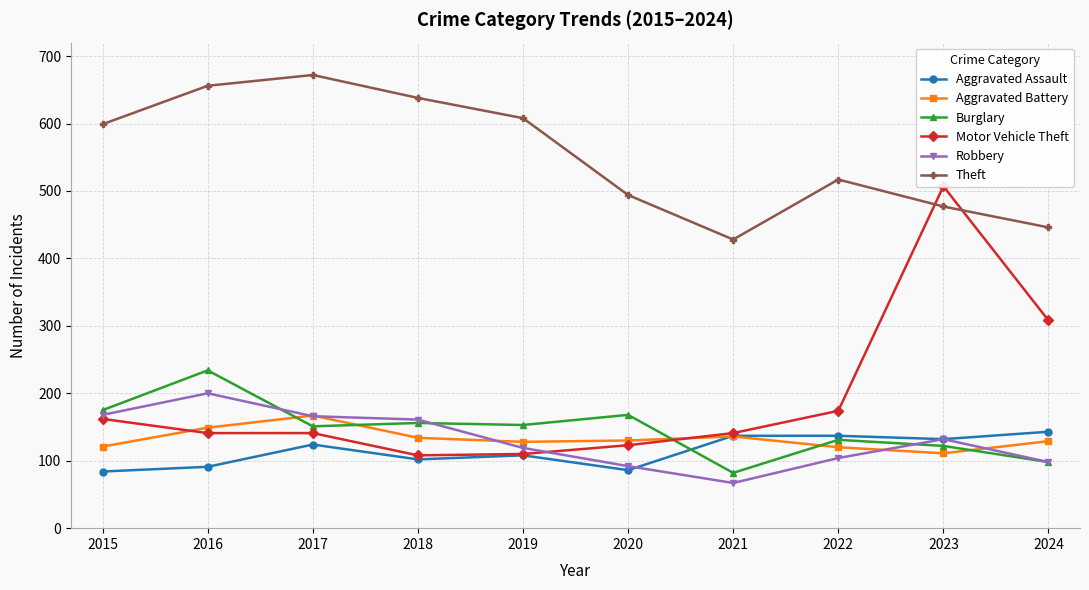

Which series changed the most between 2015 and 2024?

Theft